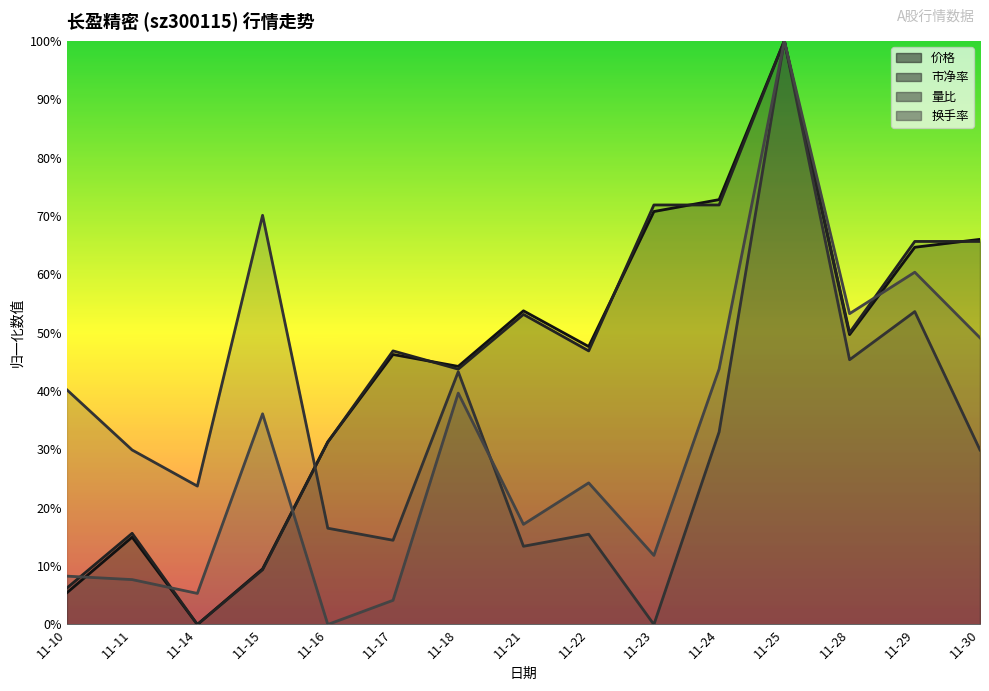

Where do 量比 and 换手率 first cross each other?

11-18 and 11-21